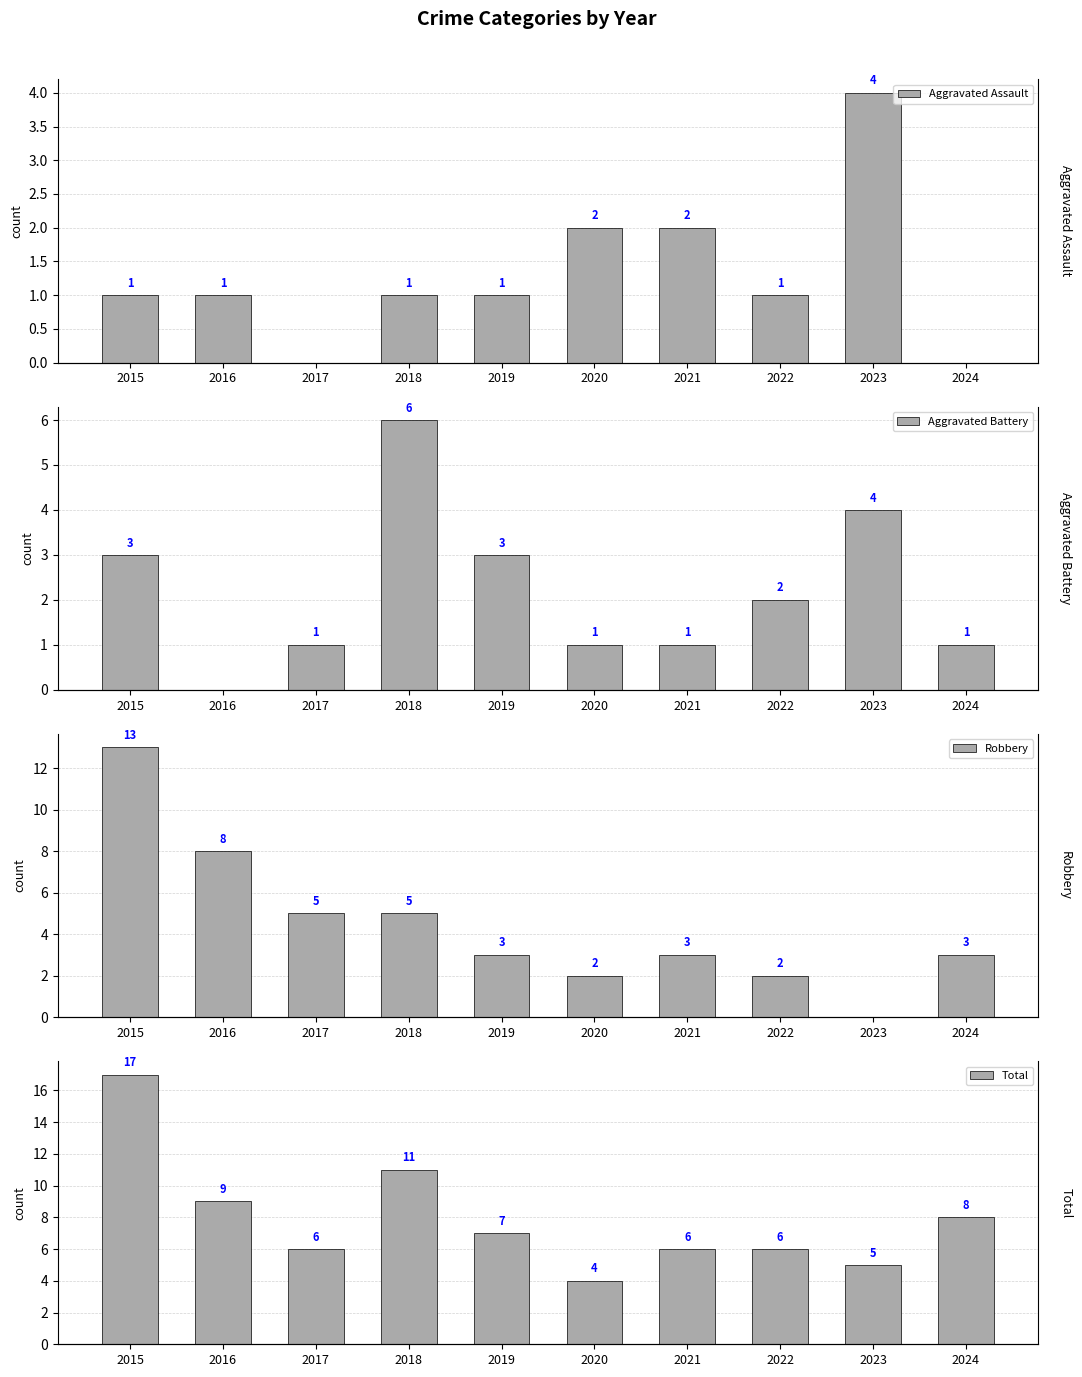

Reading left to right, list all the values displayed in this chart.

Aggravated Assault: 2015=1	2016=1	2017=0	2018=1	2019=1	2020=2	2021=2	2022=1	2023=4	2024=0
Aggravated Battery: 2015=3	2016=0	2017=1	2018=6	2019=3	2020=1	2021=1	2022=2	2023=4	2024=1
Robbery: 2015=13	2016=8	2017=5	2018=5	2019=3	2020=2	2021=3	2022=2	2023=0	2024=3
Total: 2015=17	2016=9	2017=6	2018=11	2019=7	2020=4	2021=6	2022=6	2023=5	2024=8